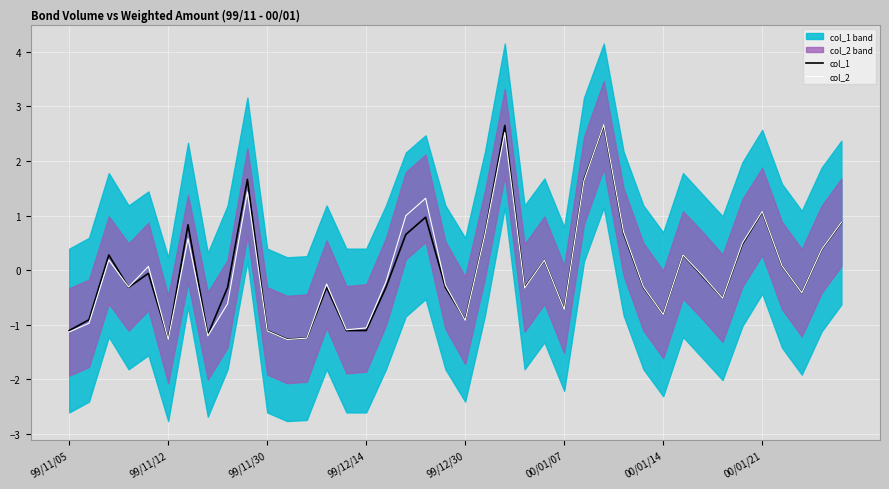

True or false: col_2 and col_1 cross at least once.

True